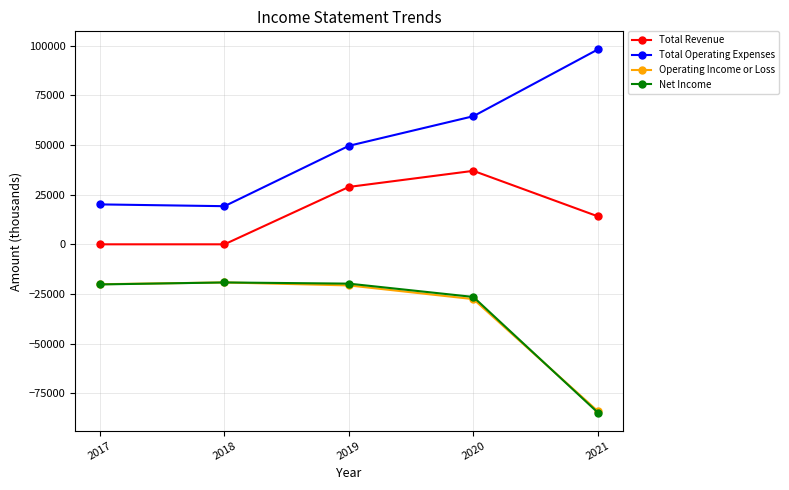

At which label does Operating Income or Loss first exceed -20700?

2017